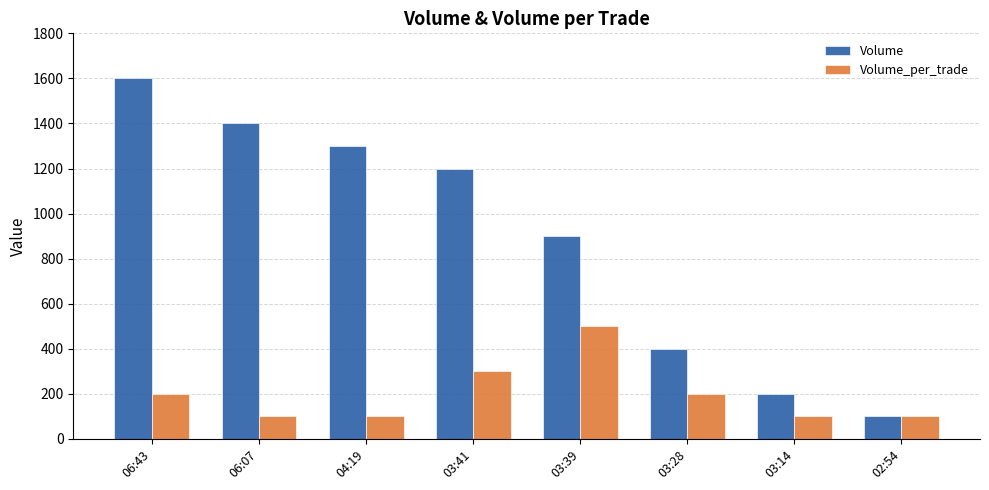

What position from the left is 03:39?

5